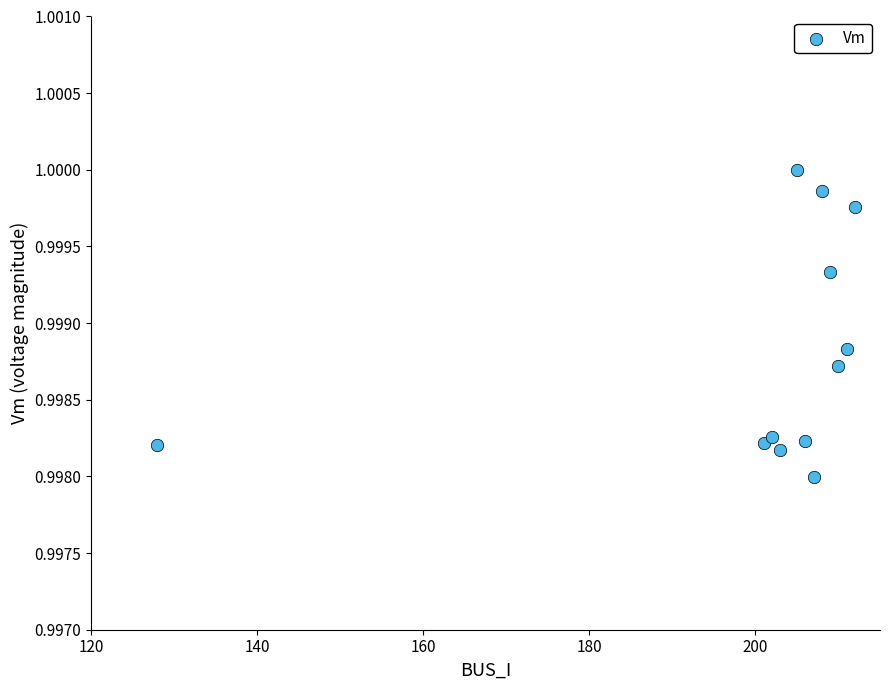

What is the range of X values (max minus min)?

84.0